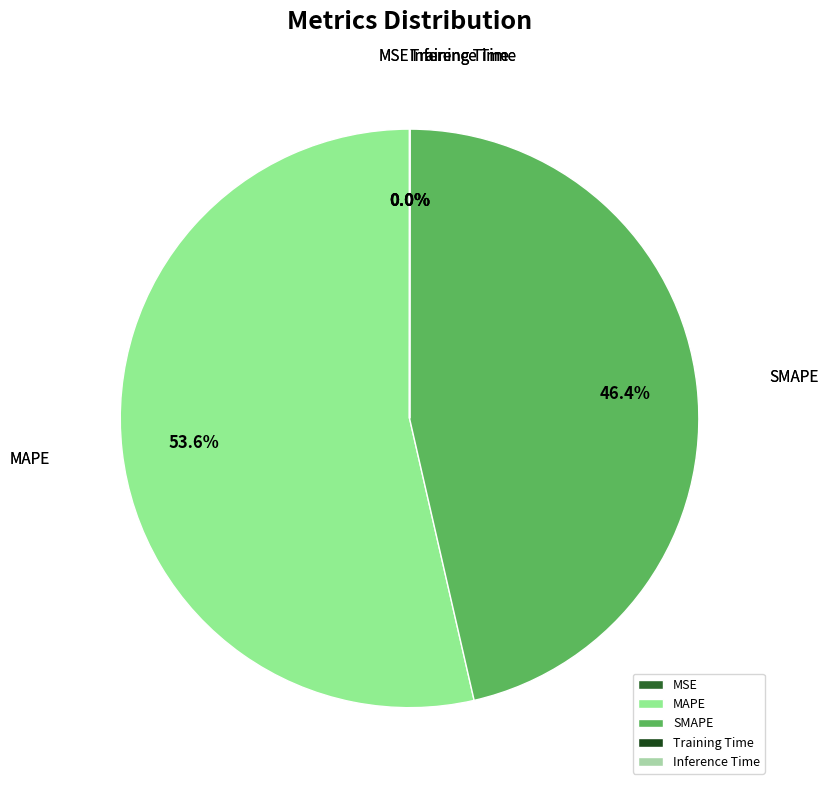

To the nearest percent, what is the difference between the largest and smallest slice percentages?

54%